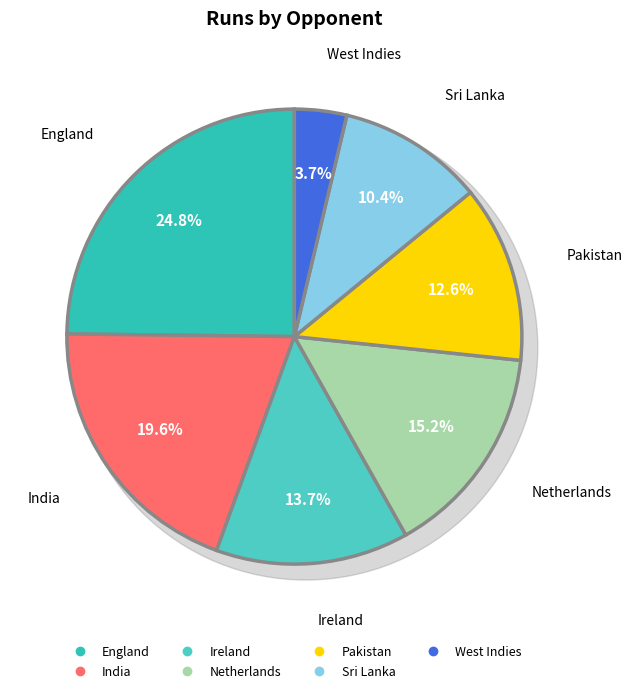

Does Netherlands account for over 50% of the chart?

No